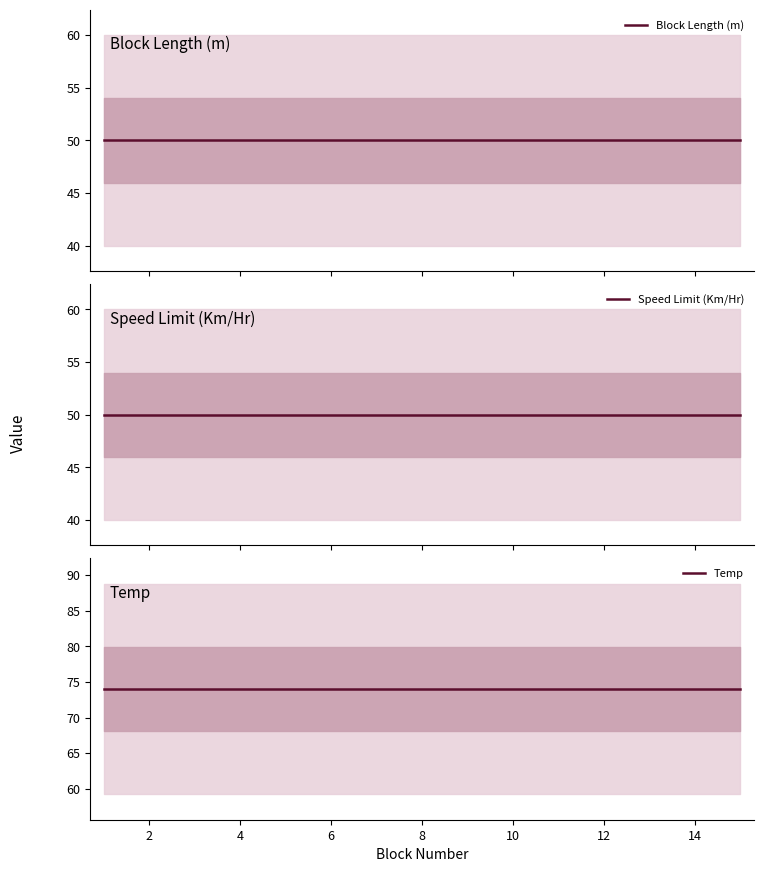

What is the highest value of the Block Length (m) series?

50